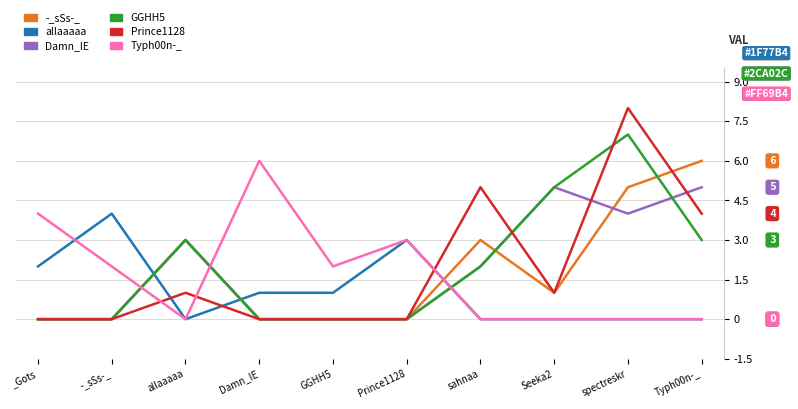

At which label does -_sSs-_ first exceed 1?

allaaaaa